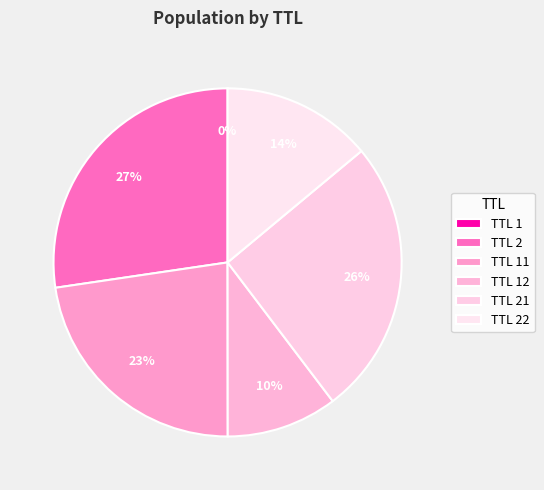

Is there any slice that represents more than half of the pie?

No